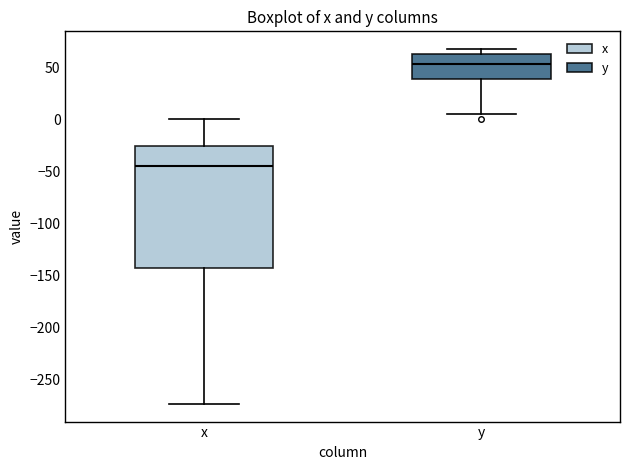

Reading left to right, read every box against the y-axis: the position of its median line, the range the box covers, and the ends of its whiskers. The values are not printed on the chart, so give them approximately, as read against the axis.

x: median -45, box -145 to -25, whiskers -275 to 0
y: median 55, box 40 to 65, whiskers 5 to 65 (just above the box's upper edge)